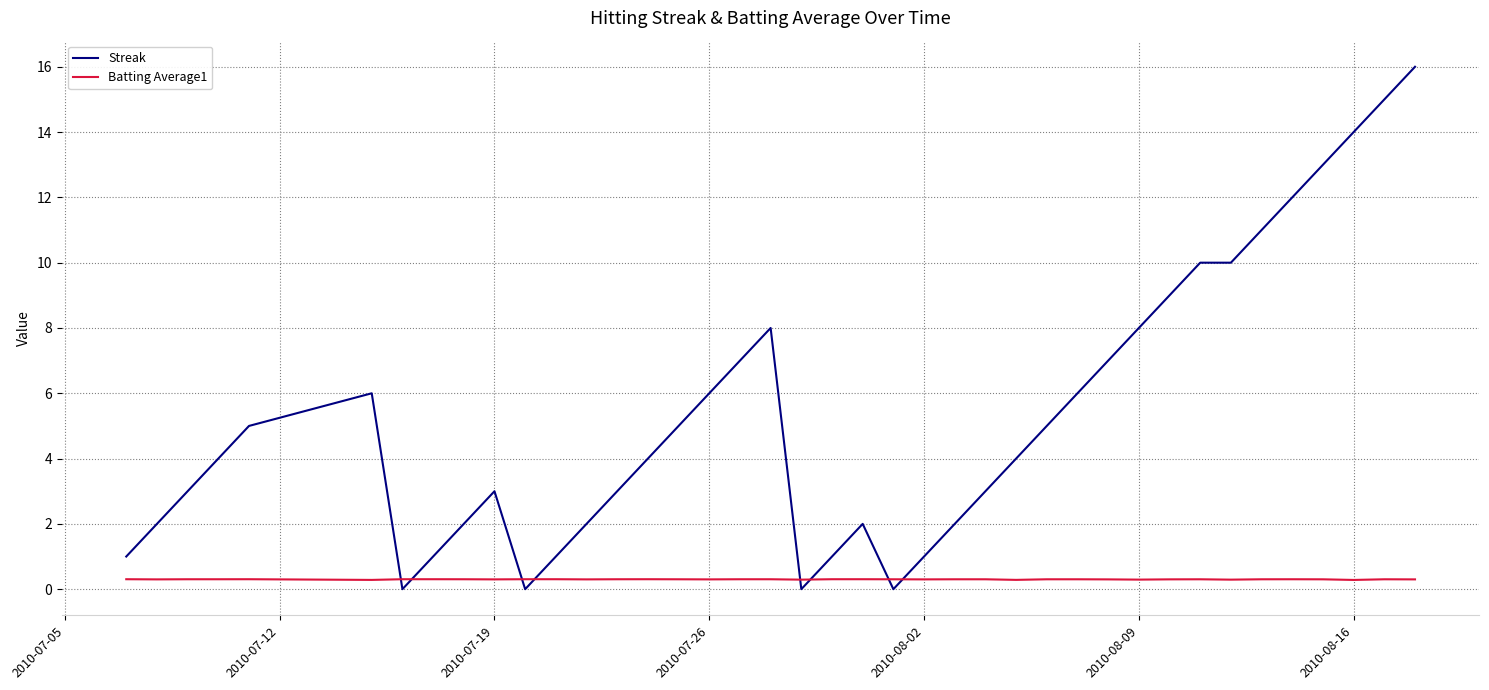

Which series ends up on top after the final intersection of Streak and Batting Average1?

Streak